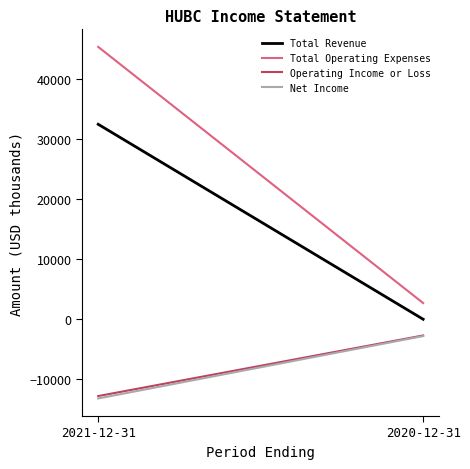

Which series has the widest spread of values?

Total Operating Expenses